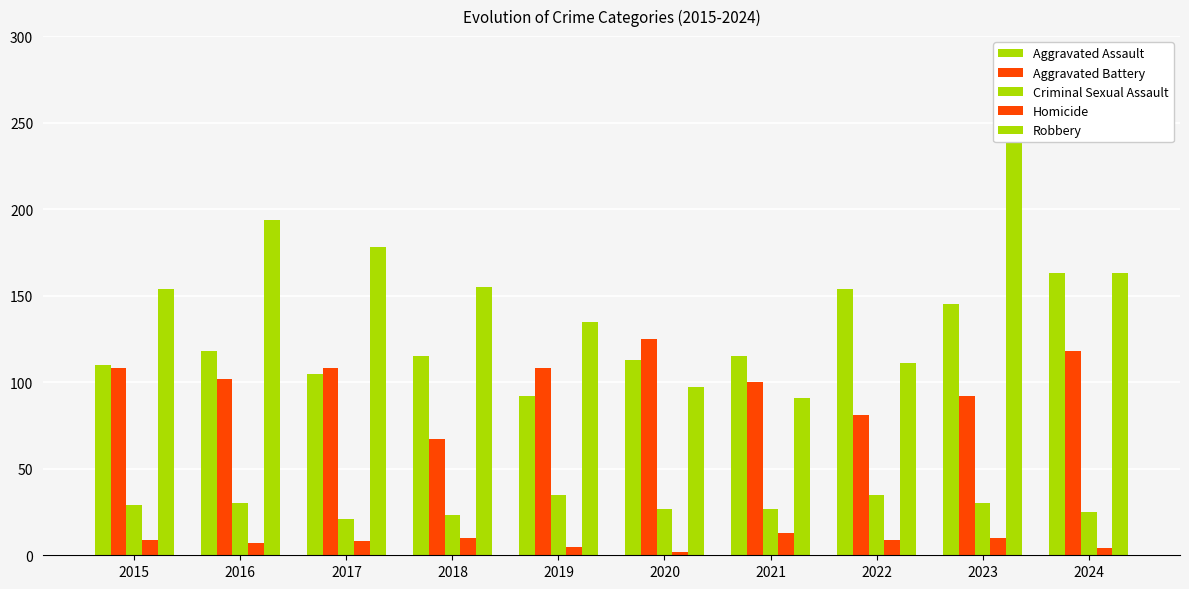

At which label does Criminal Sexual Assault reach its minimum?

2017